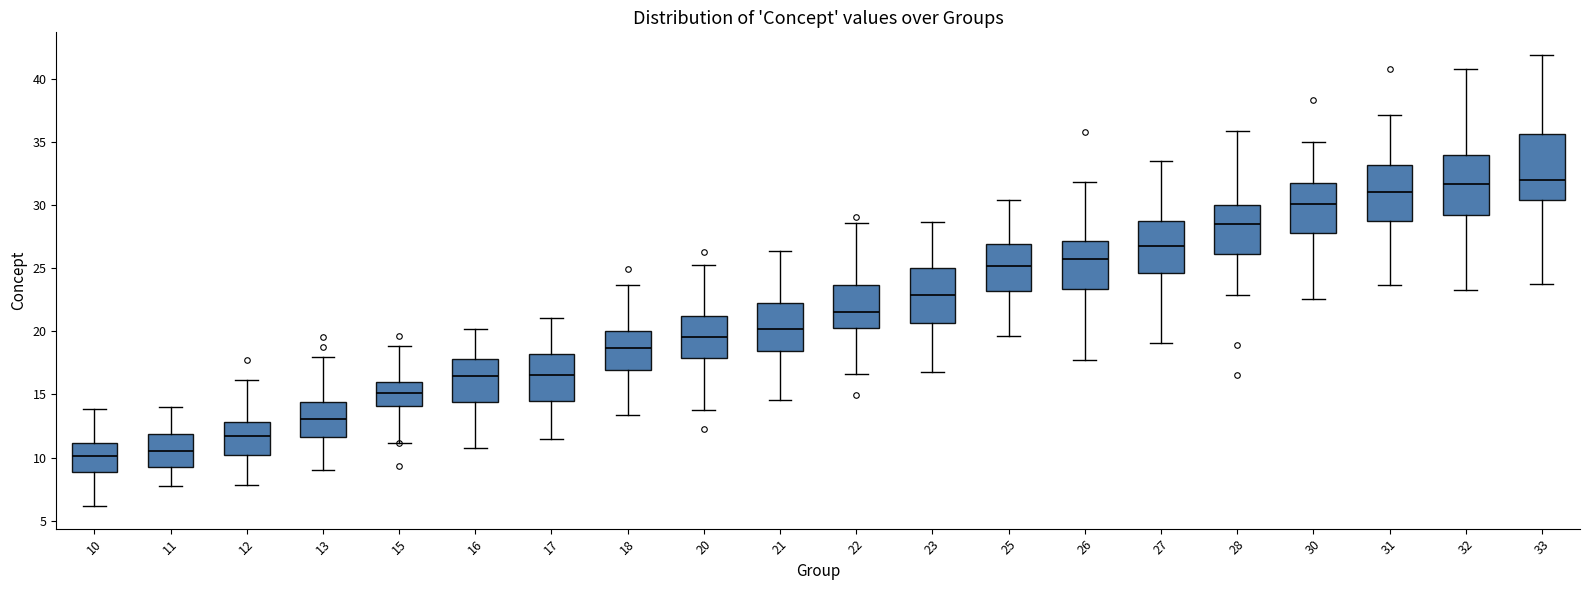

Reading left to right, transcribe this box plot: for each box, give where its median line is, the range the box spans, and where its two whiskers end, as read against the y-axis. The values are not printed on the chart, so give them approximately, as read against the axis.

10: median 10.0, box 9.0 to 11.0, whiskers 6.0 to 14.0
11: median 10.5, box 9.5 to 12.0, whiskers 8.0 to 14.0
12: median 11.5, box 10.0 to 13.0, whiskers 8.0 to 16.0
13: median 13.0, box 11.5 to 14.5, whiskers 9.0 to 18.0
15: median 15.0, box 14.0 to 16.0, whiskers 11.0 to 19.0
16: median 16.5, box 14.5 to 18.0, whiskers 11.0 to 20.0
17: median 16.5, box 14.5 to 18.0, whiskers 11.5 to 21.0
18: median 18.5, box 17.0 to 20.0, whiskers 13.5 to 23.5
20: median 19.5, box 18.0 to 21.0, whiskers 14.0 to 25.5
21: median 20.0, box 18.5 to 22.0, whiskers 14.5 to 26.5
22: median 21.5, box 20.5 to 23.5, whiskers 16.5 to 28.5
23: median 23.0, box 20.5 to 25.0, whiskers 17.0 to 28.5
25: median 25.0, box 23.0 to 27.0, whiskers 19.5 to 30.5
26: median 25.5, box 23.5 to 27.0, whiskers 18.0 to 32.0
27: median 26.5, box 24.5 to 28.5, whiskers 19.0 to 33.5
28: median 28.5, box 26.0 to 30.0, whiskers 23.0 to 36.0
30: median 30.0, box 28.0 to 31.5, whiskers 22.5 to 35.0
31: median 31.0, box 28.5 to 33.0, whiskers 23.5 to 37.0
32: median 31.5, box 29.0 to 34.0, whiskers 23.5 to 40.5
33: median 32.0, box 30.5 to 35.5, whiskers 23.5 to 42.0